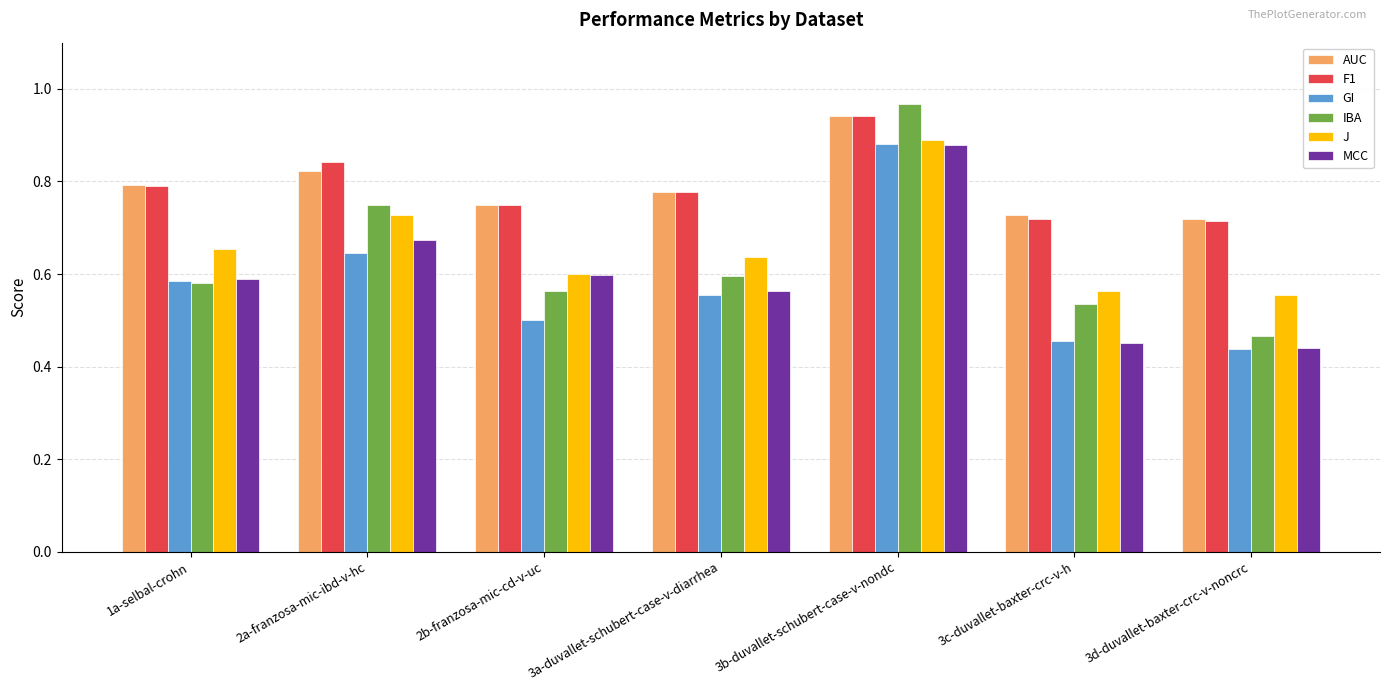

True or false: AUC has a value of 1.4 at 3b-duvallet-schubert-case-v-nondc.

False